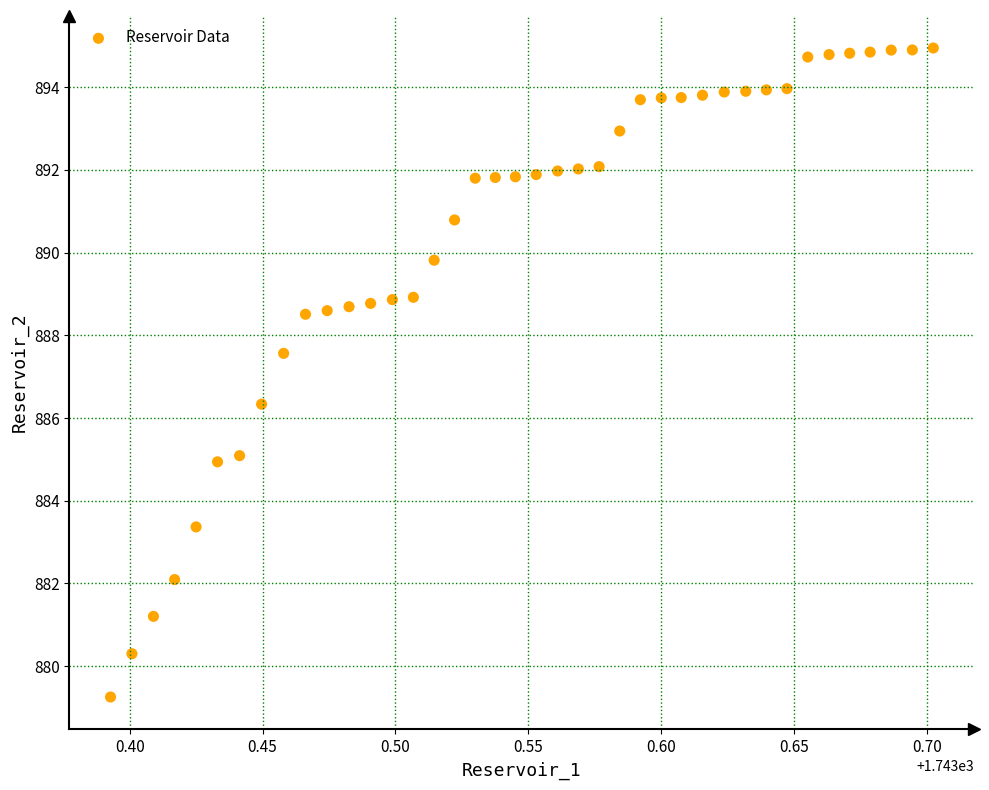

What is the range of Y values (max minus min)?

15.7